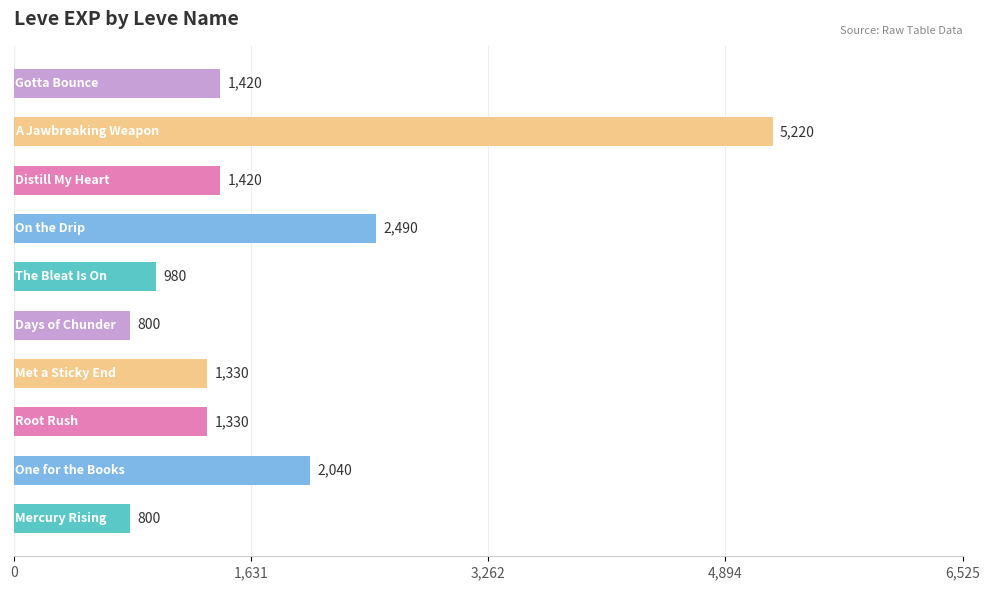

What is the minimum value shown in the chart?

800